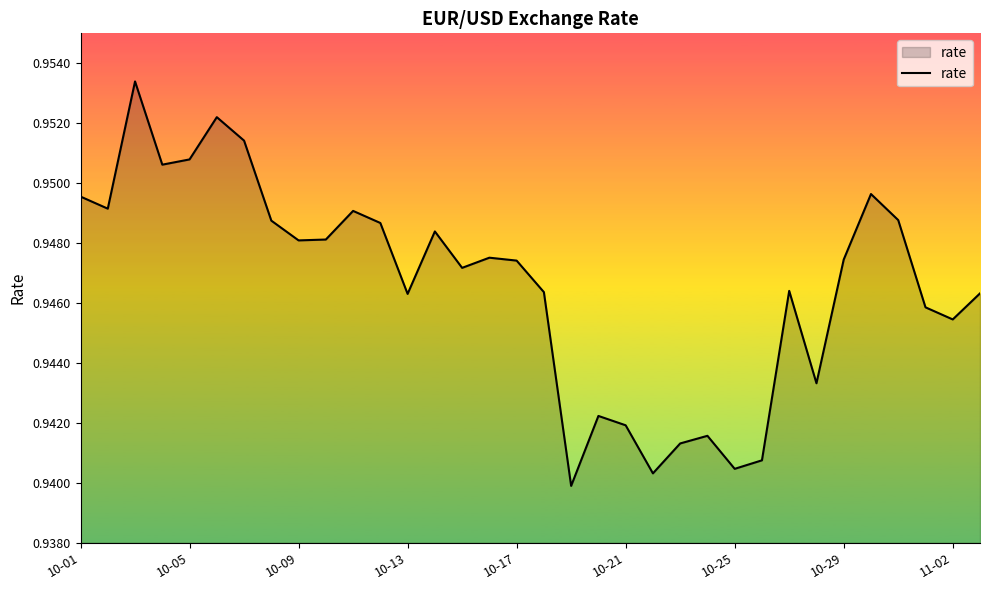

The value at 10-17 is 1.4. True or false?

False